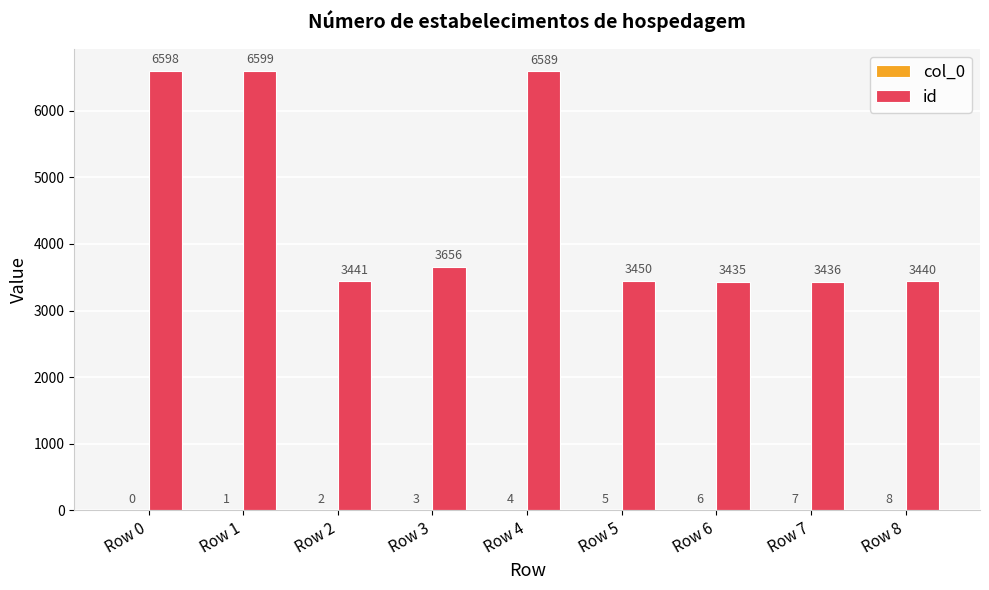

What is the greatest value displayed?

6599